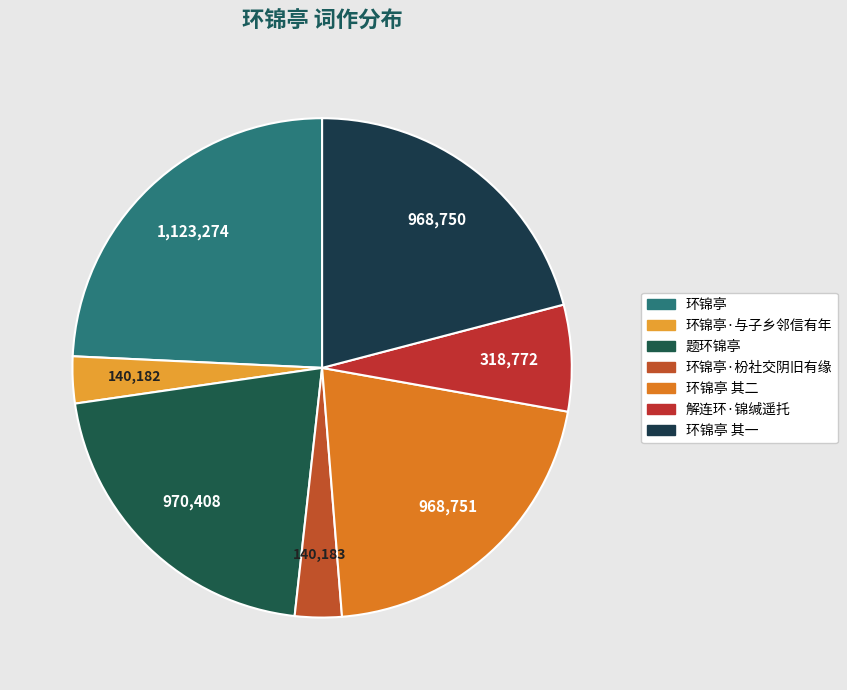

How many segments does this pie chart have?

7